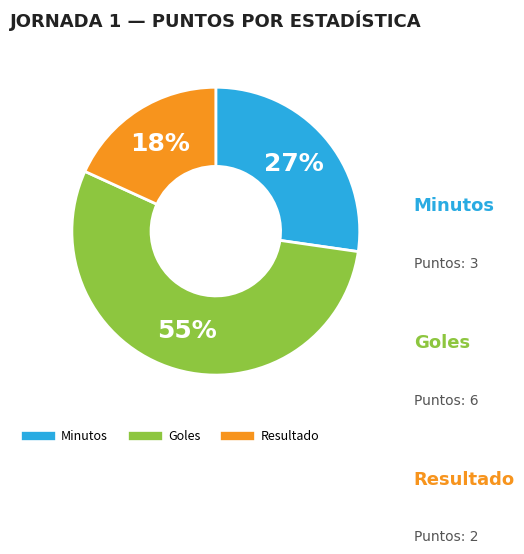

To the nearest percent, what is the average slice percentage?

33%